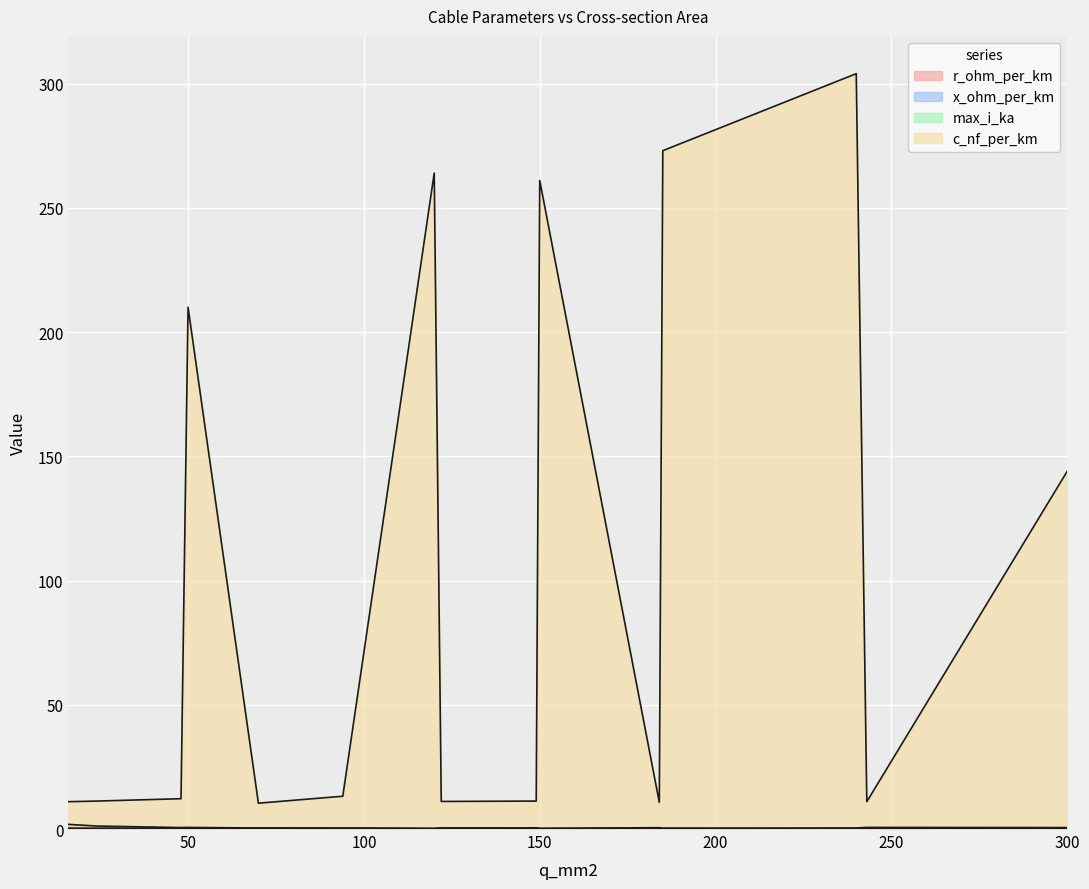

Is it true that r_ohm_per_km equals 0.1 at 122?

False